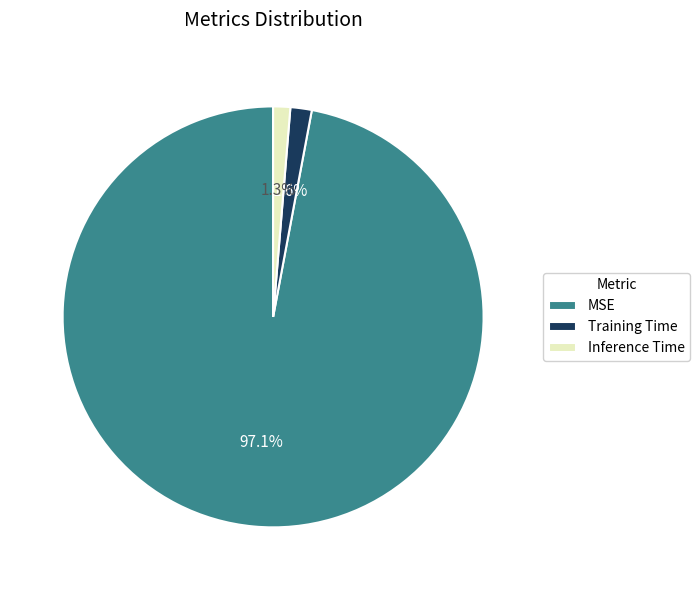

What percentage is the MSE slice, to the nearest percent?

97%